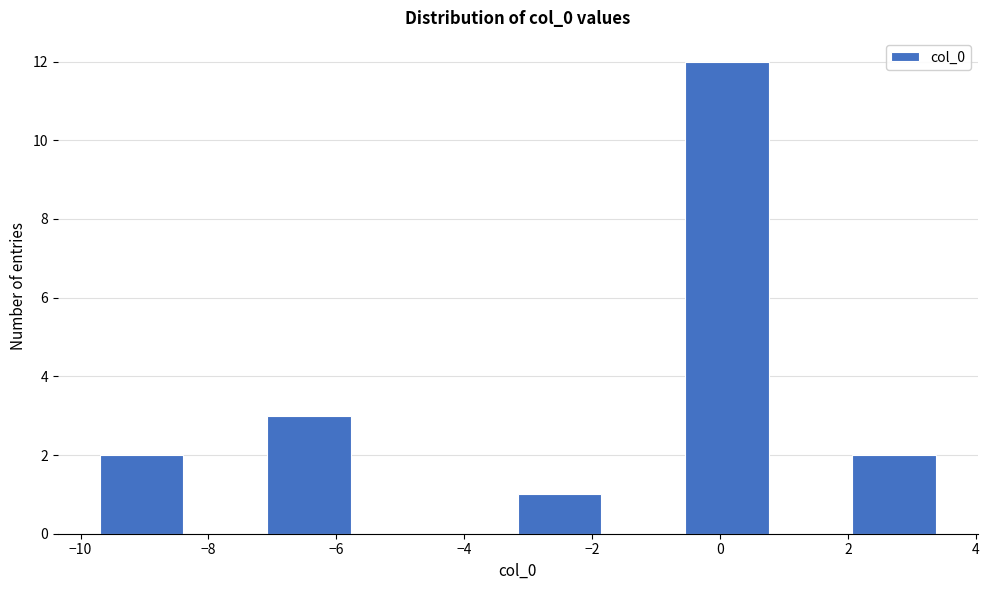

Reading left to right, list every bar in this chart as the range it spans on the x-axis followed by its height. Neither the bar edges nor the heights are printed on the chart, so give them approximately, as read against the axes.

-9.8 to -8.4: 2
-8.4 to -7.0: 0
-7.0 to -5.8: 3
-5.8 to -4.4: 0
-4.4 to -3.2: 0
-3.2 to -1.8: 1
-1.8 to -0.6: 0
-0.6 to 0.8: 12
0.8 to 2.0: 0
2.0 to 3.4: 2